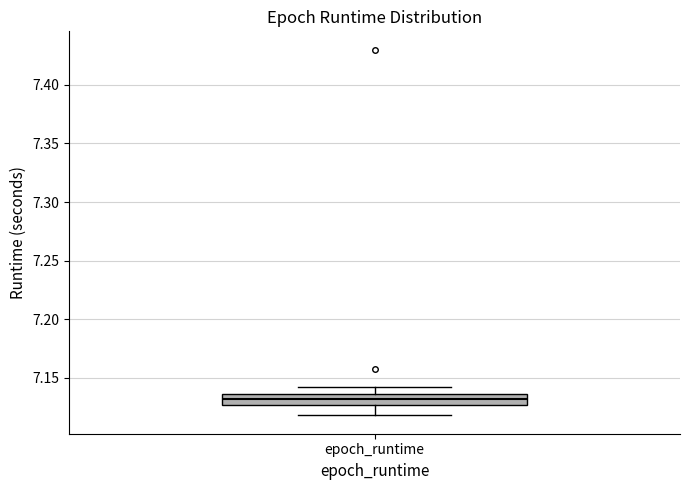

Read this box plot against the y-axis: the position of the median line, the range covered by the box, and the ends of both whiskers. The values are not printed on the chart, so give them approximately, as read against the axis.

median 7.130, box 7.125 to 7.135, whiskers 7.120 to 7.140